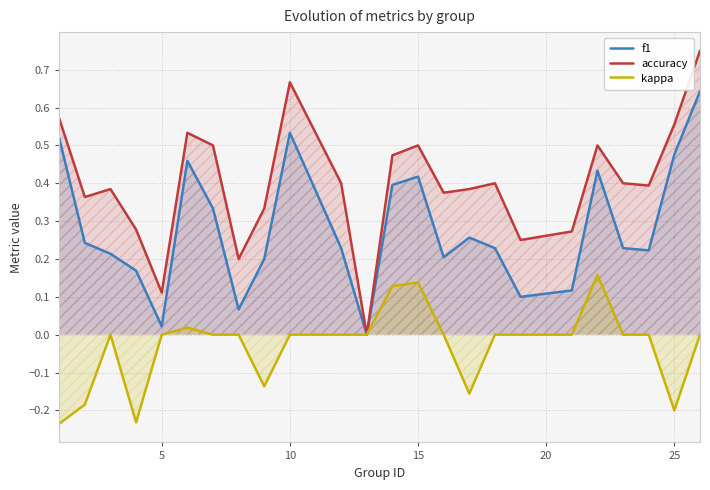

Which series has the largest total across all categories?

accuracy